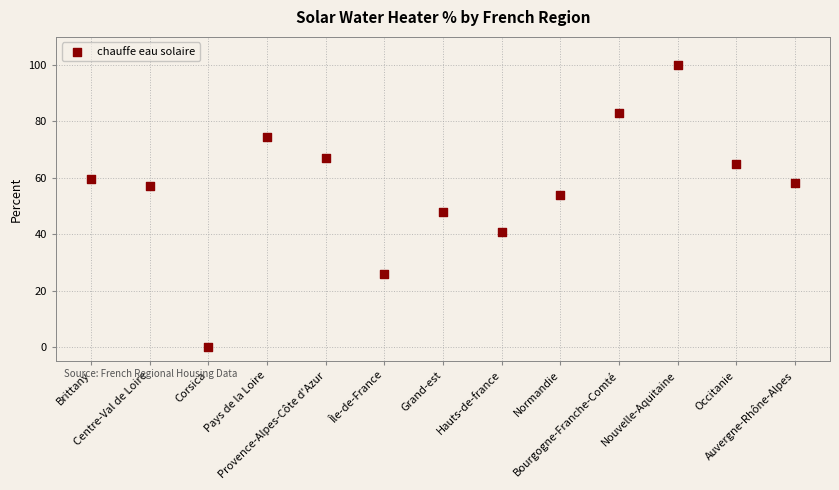

What Y value in the scatter plot is closest to 50?

47.9